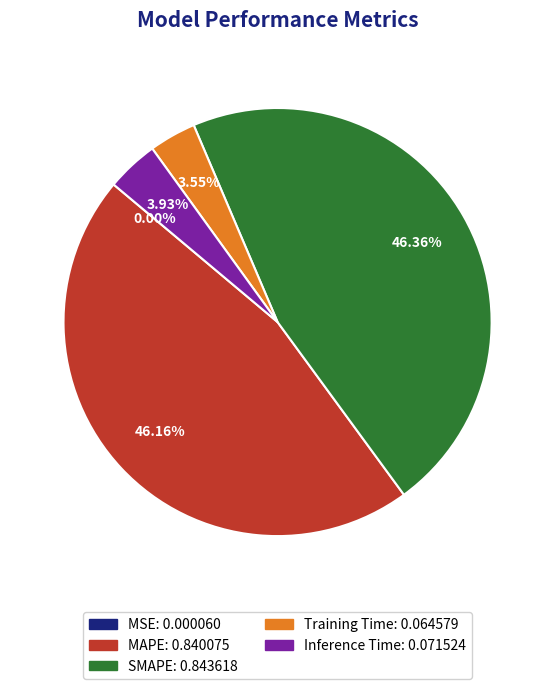

Does any single category account for the majority?

No